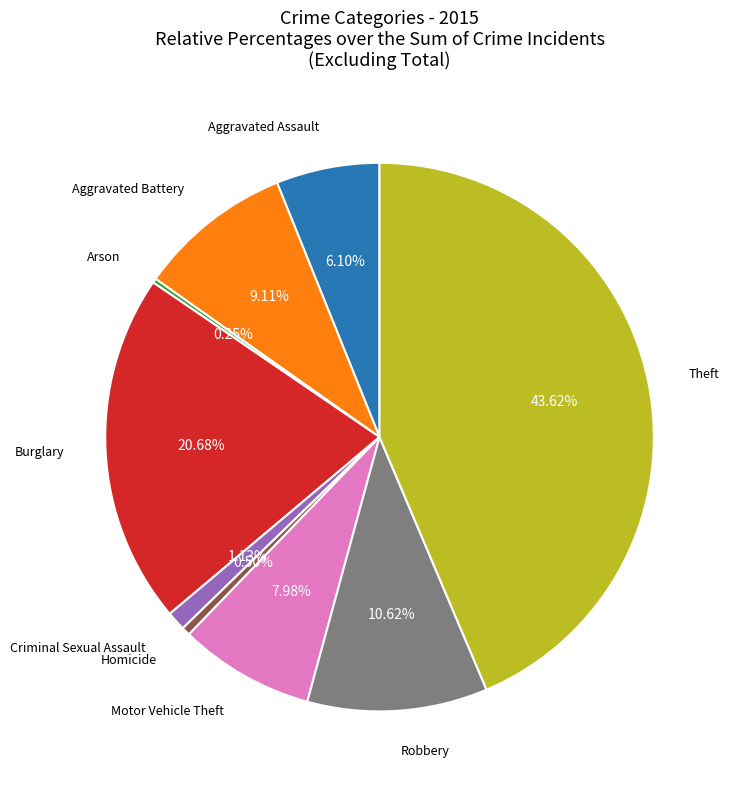

To the nearest percent, what is the difference between the Motor Vehicle Theft and Aggravated Assault slice percentages?

2%